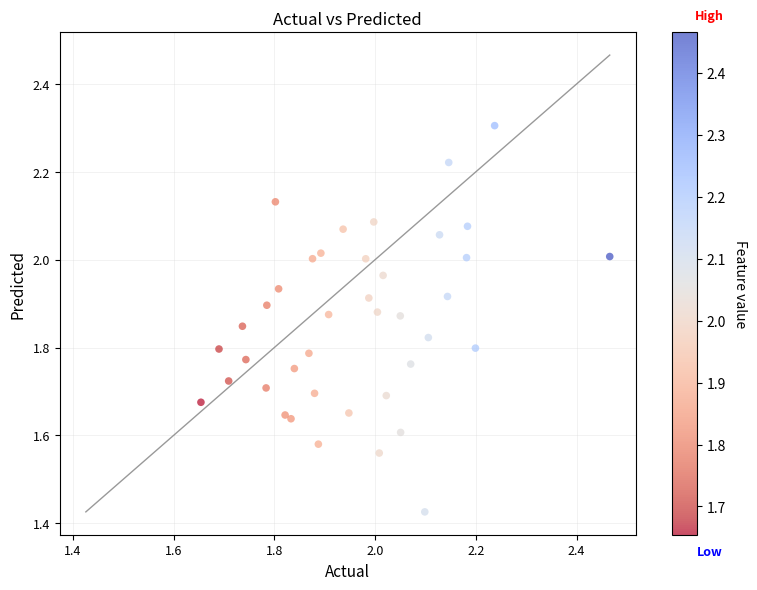

What is the range of X values (max minus min)?

0.8